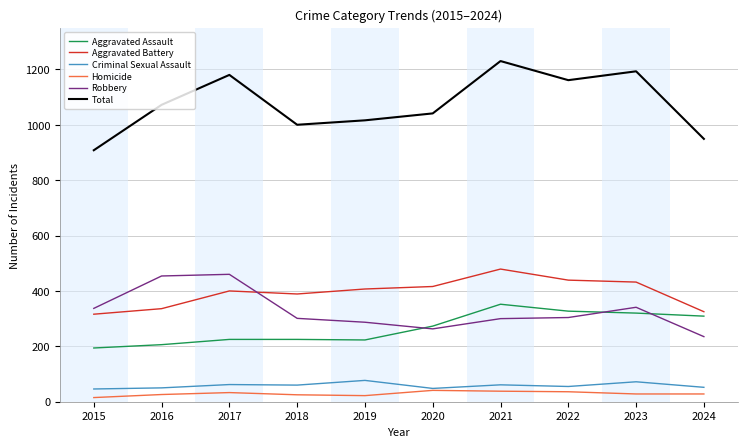

What is the total value across all series at 2022?

2322